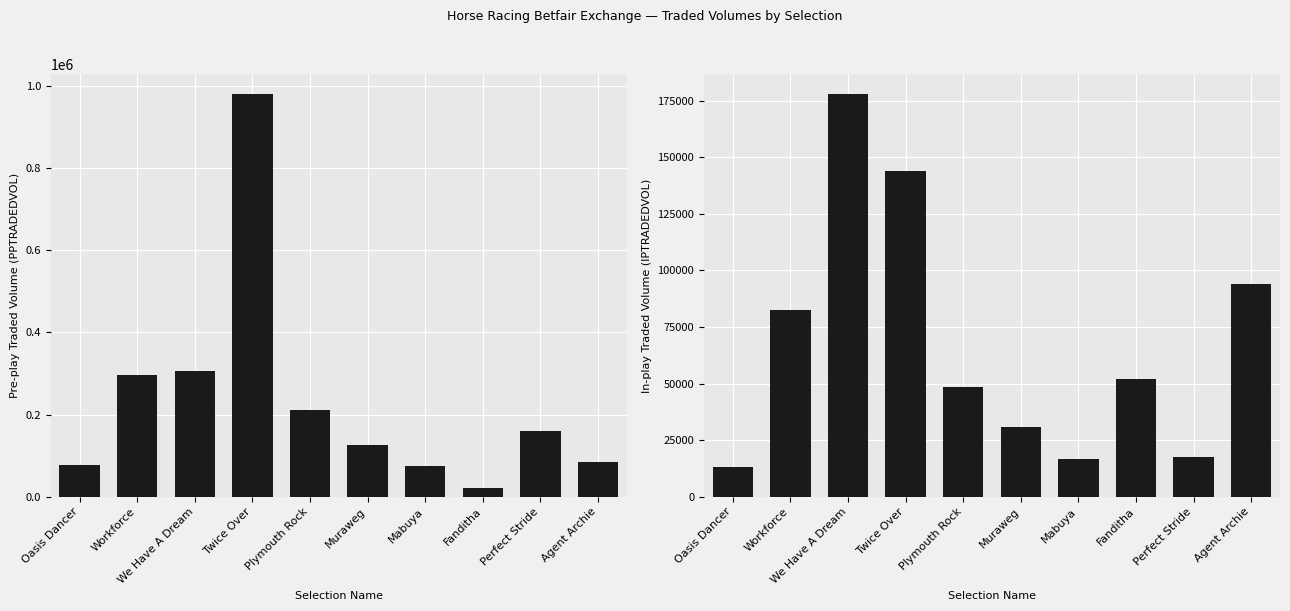

What is the spread (max minus min) of values at Workforce?

213840.3